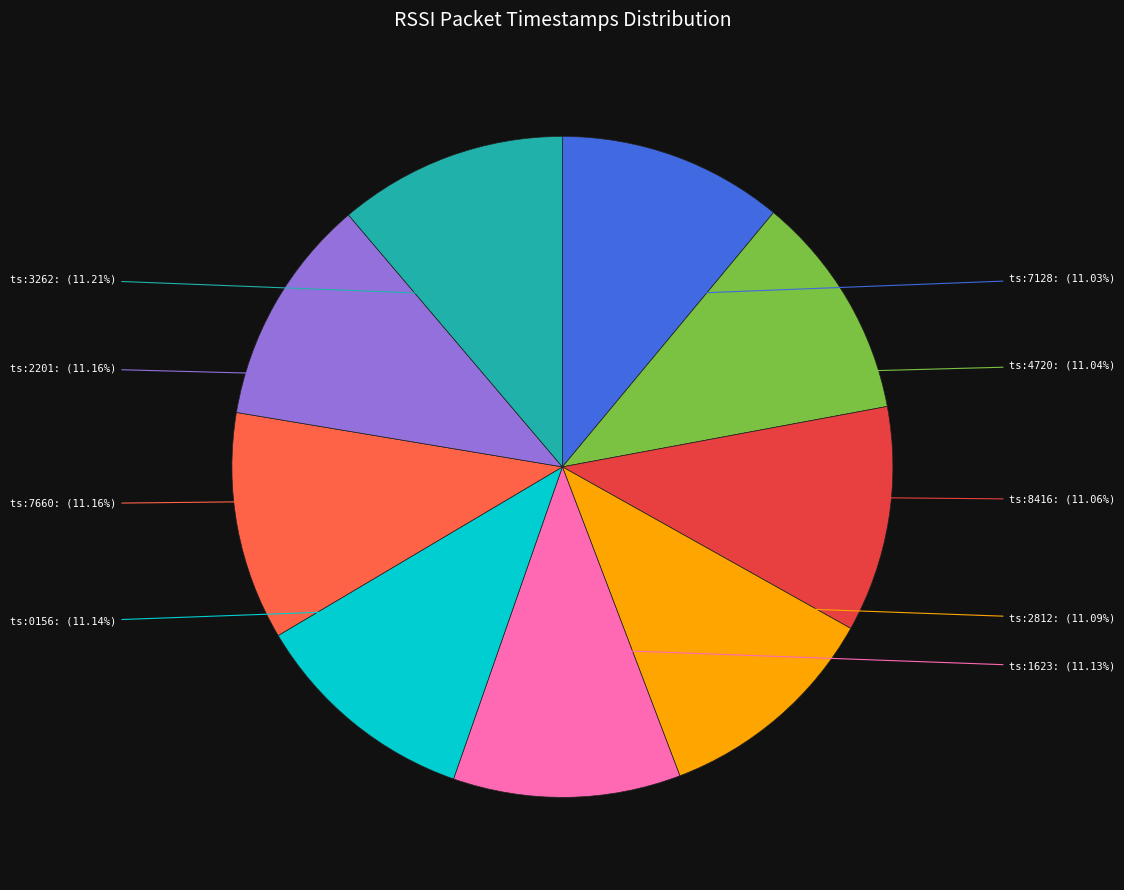

Is there a majority slice in this chart?

No